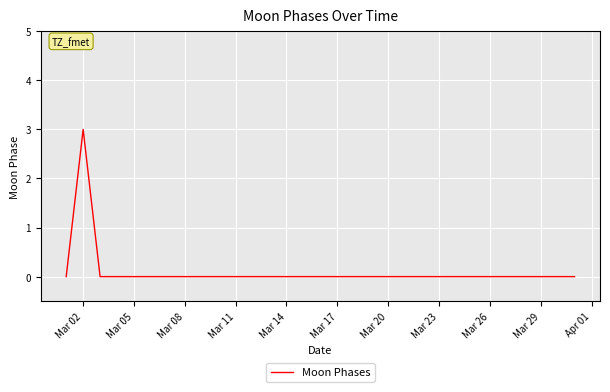

What is the greatest value displayed?

3